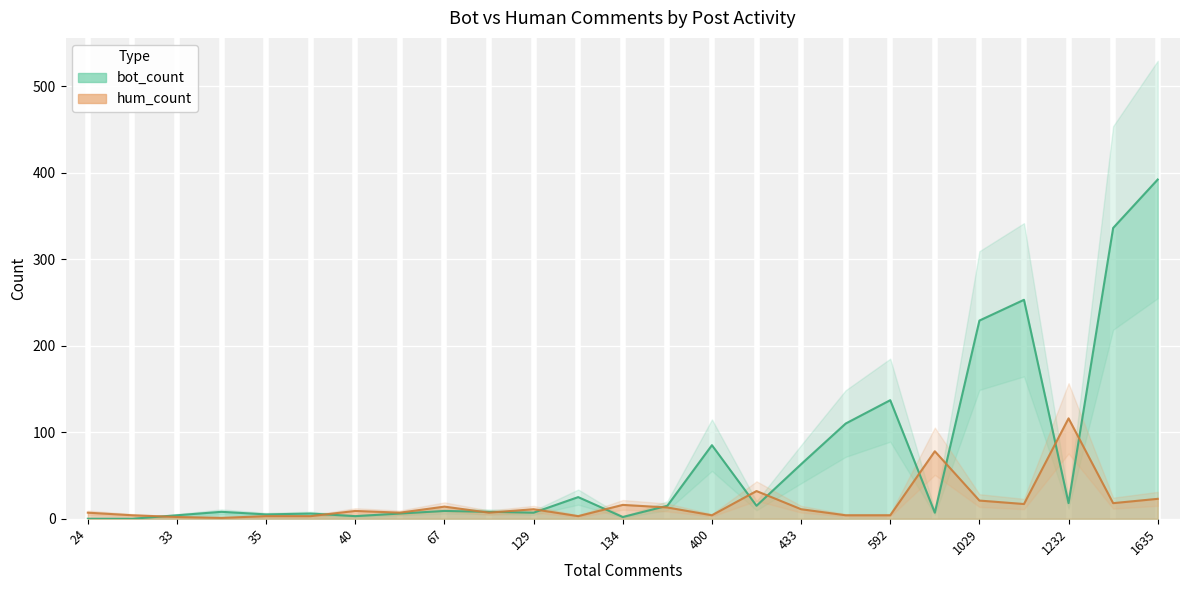

What is the value of the bot_count point at the 21st from the left?

229